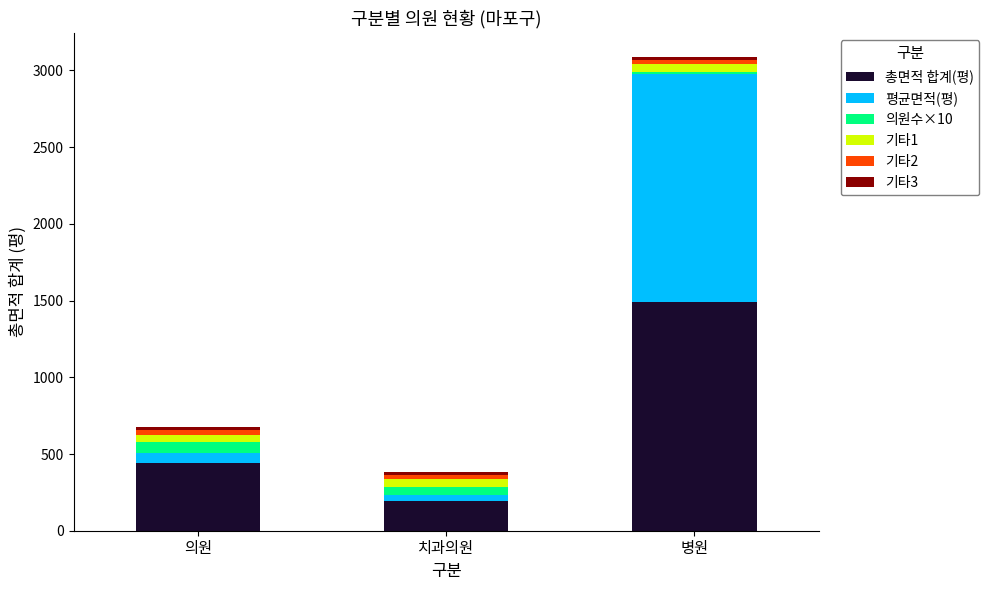

How many data points does each series have?

3